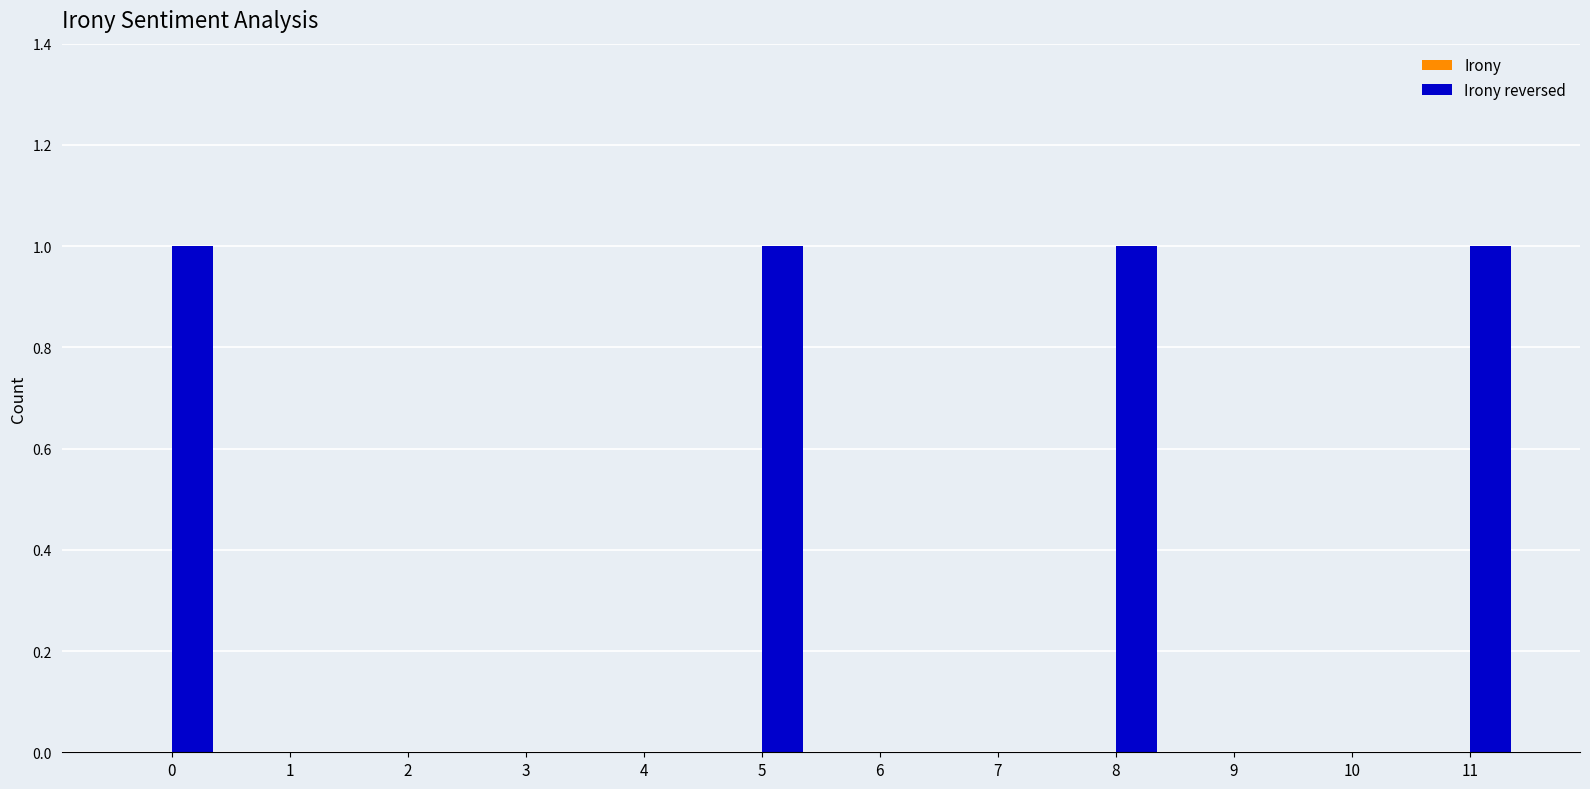

Does the chart contain stacked bars?

No